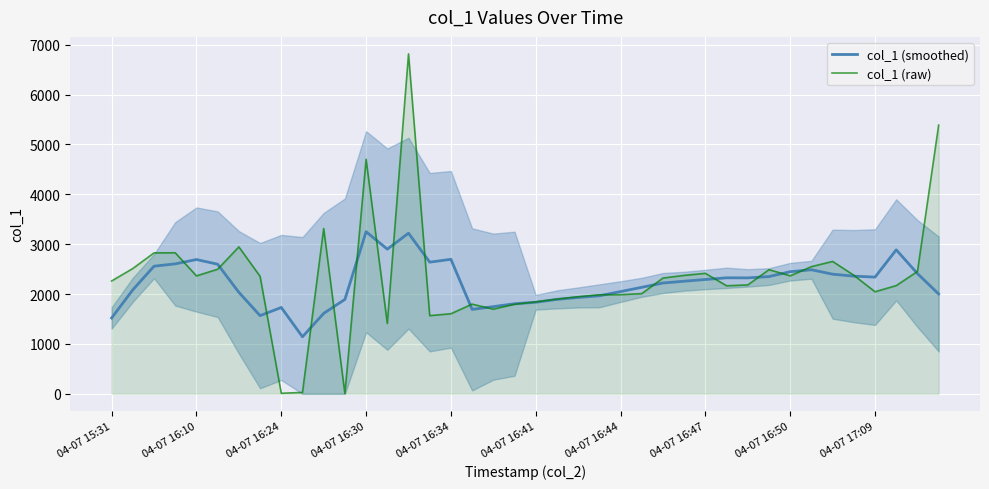

How many lines are shown in the chart?

2